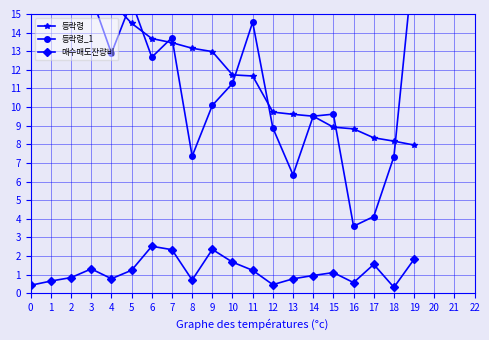

How many times do 등락령 and 등락령_1 cross each other?

8